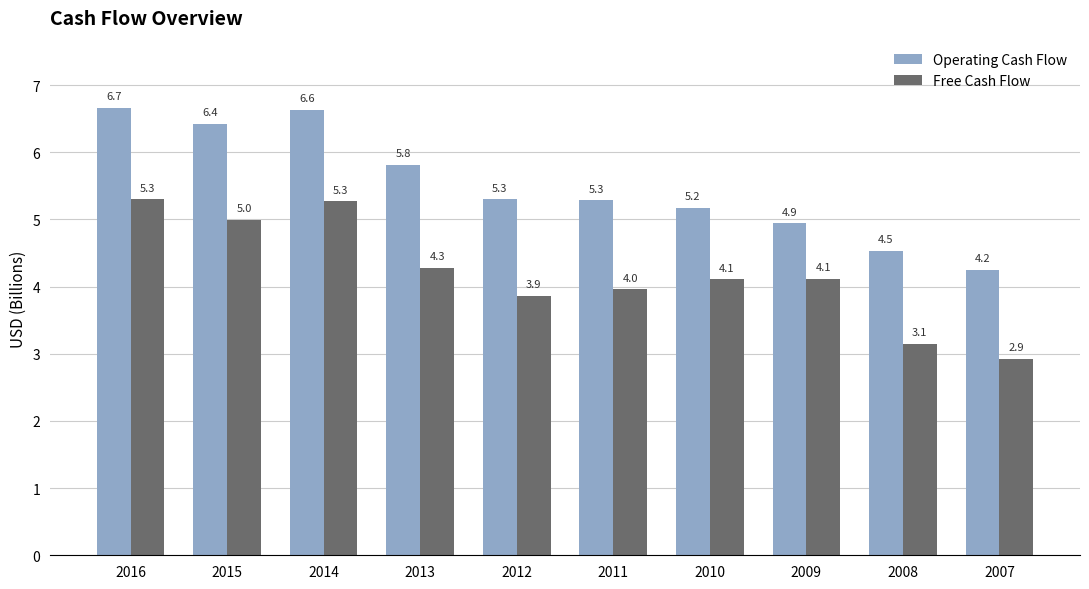

Which category has the highest value in the Free Cash Flow series?

2016